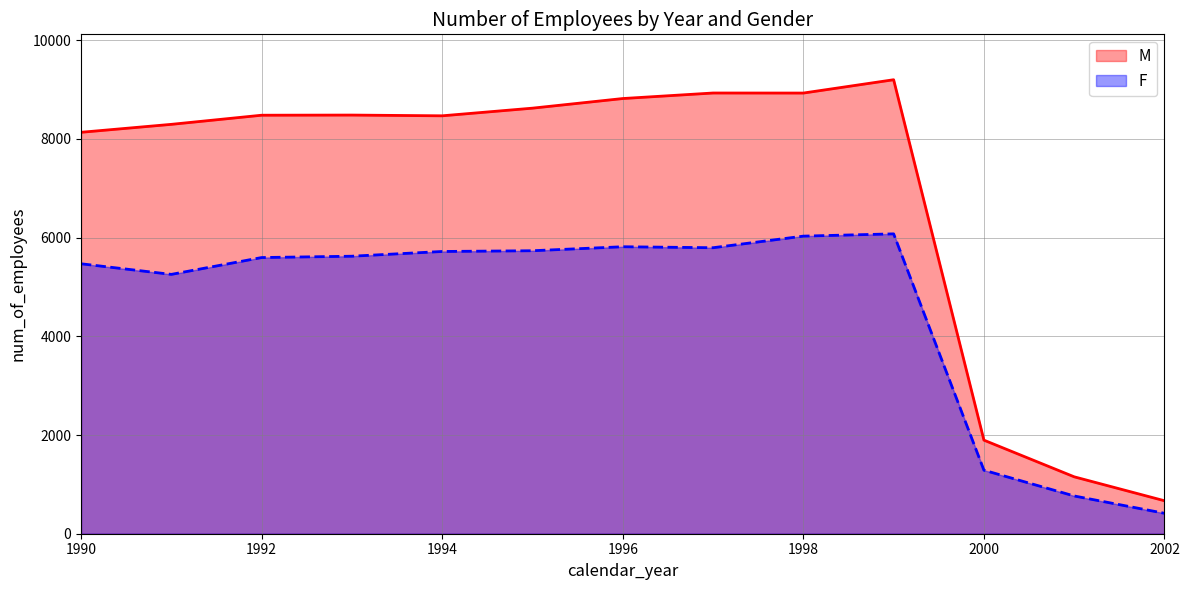

Between 1997 and 1995, which is larger?

1997